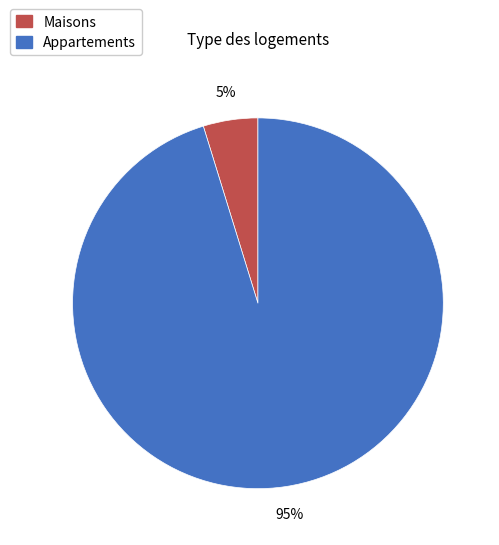

Is there any slice that represents more than half of the pie?

Yes